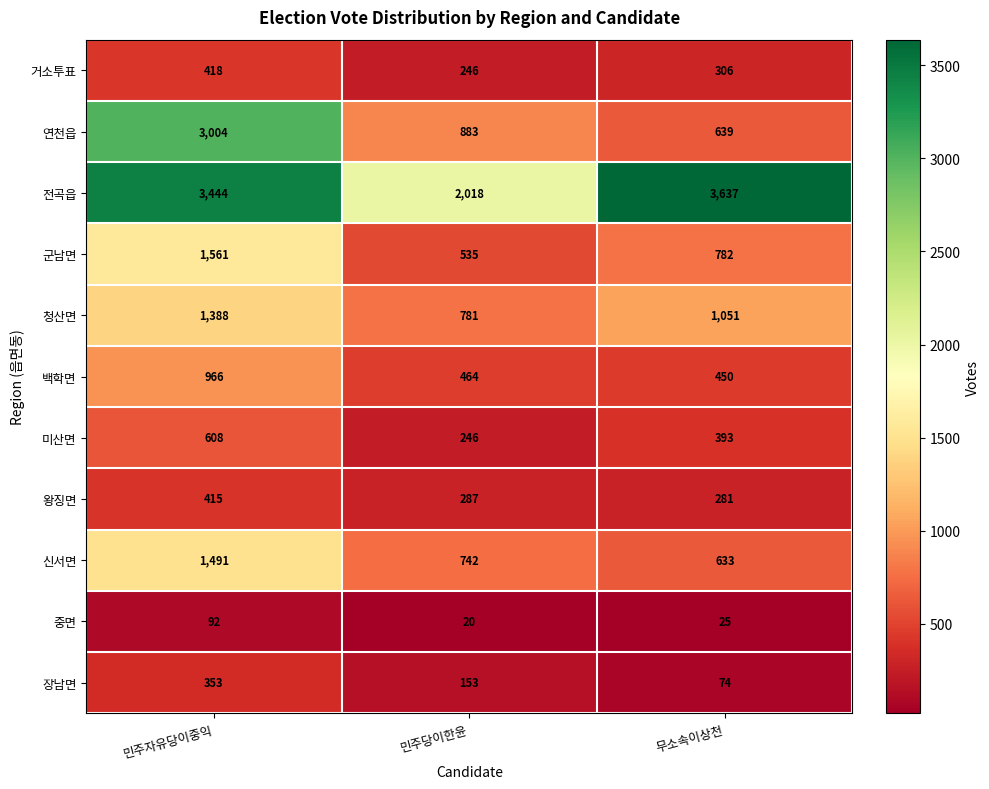

List the series in order of their peak value, lowest first.

중면, 장남면, 왕징면, 거소투표, 미산면, 백학면, 청산면, 신서면, 군남면, 연천읍, 전곡읍